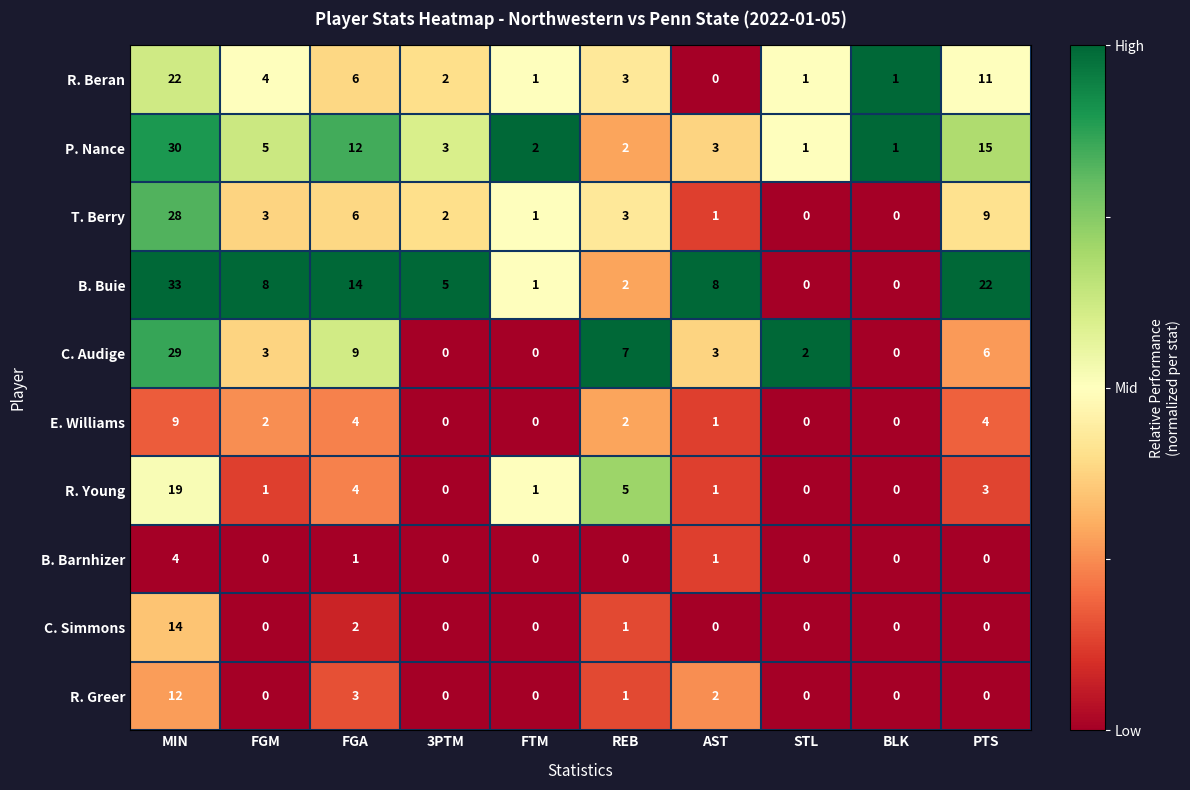

The B. Buie series shows 1 at REB. True or false?

False